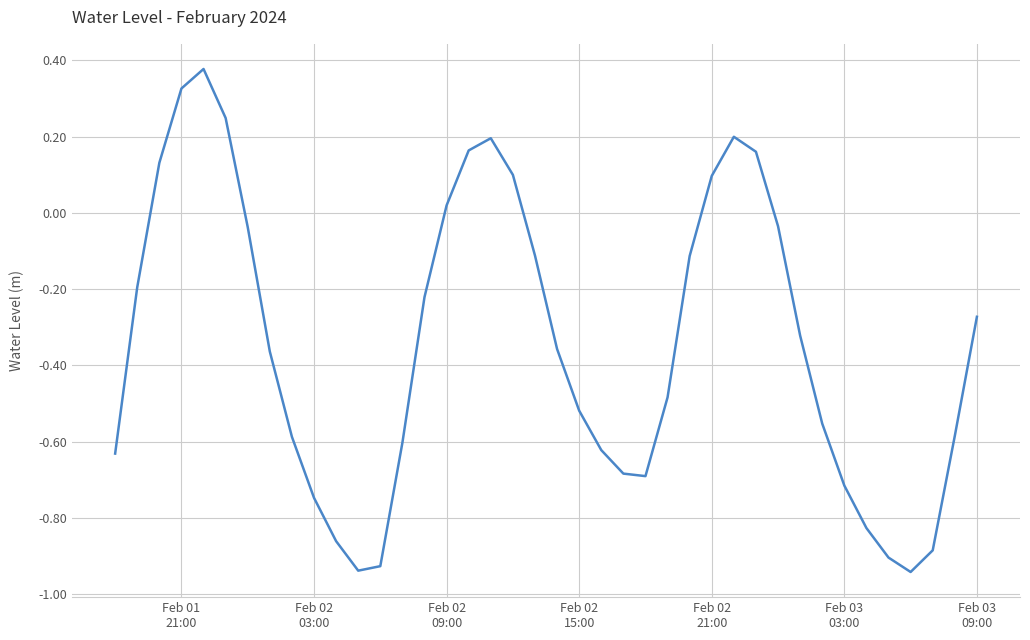

What is the difference between the maximum and minimum values?

1.3